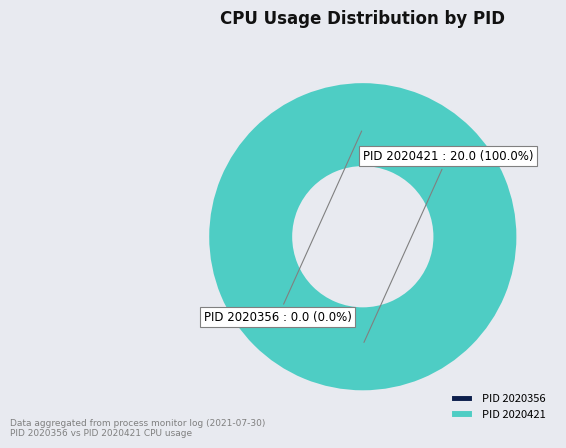

What percentage do 2020356 and 2020421 together represent?

100.0%